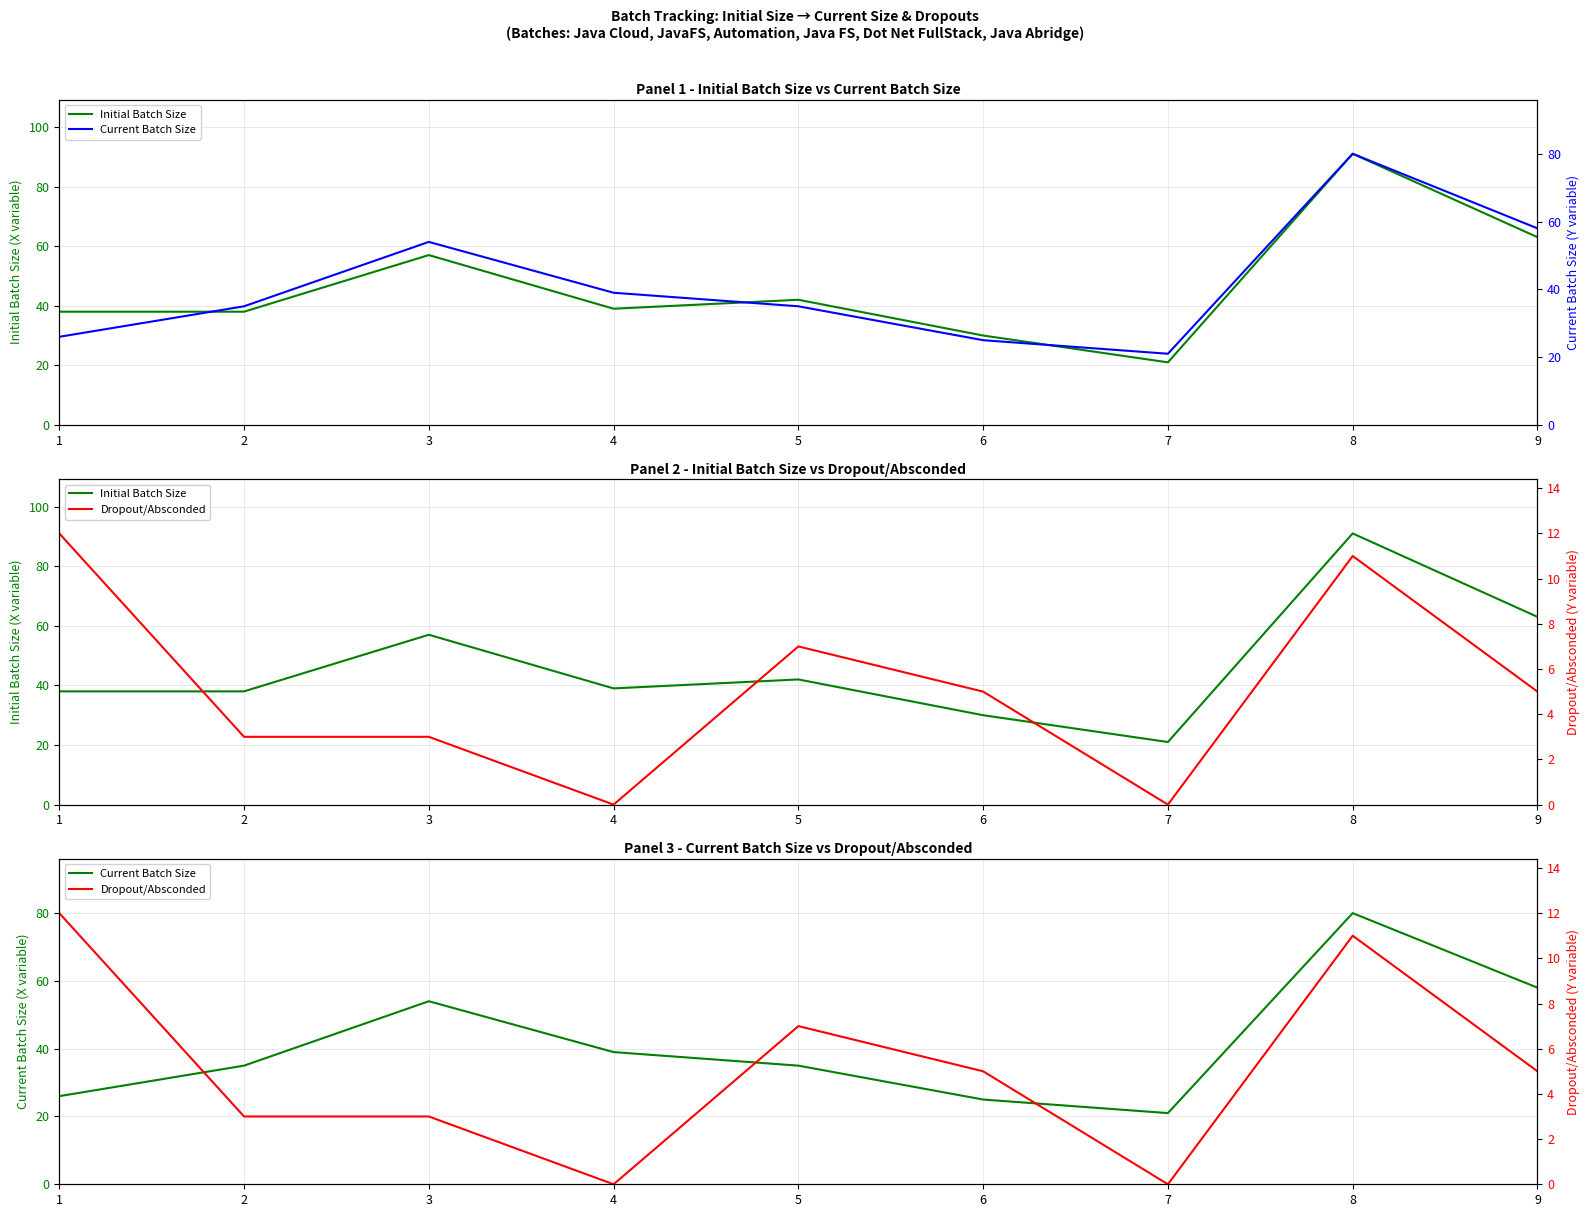

Is the value of Dropout/Absconded at 7 greater than the value of Initial Batch Size at 3?

No